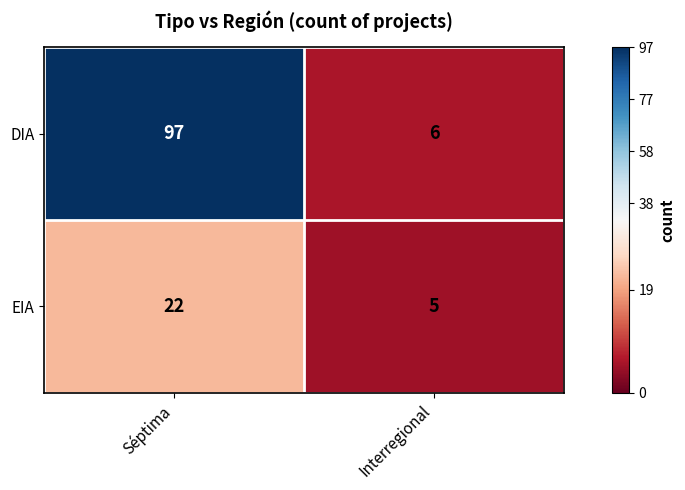

What is the sum of the DIA values at Interregional and Séptima?

103